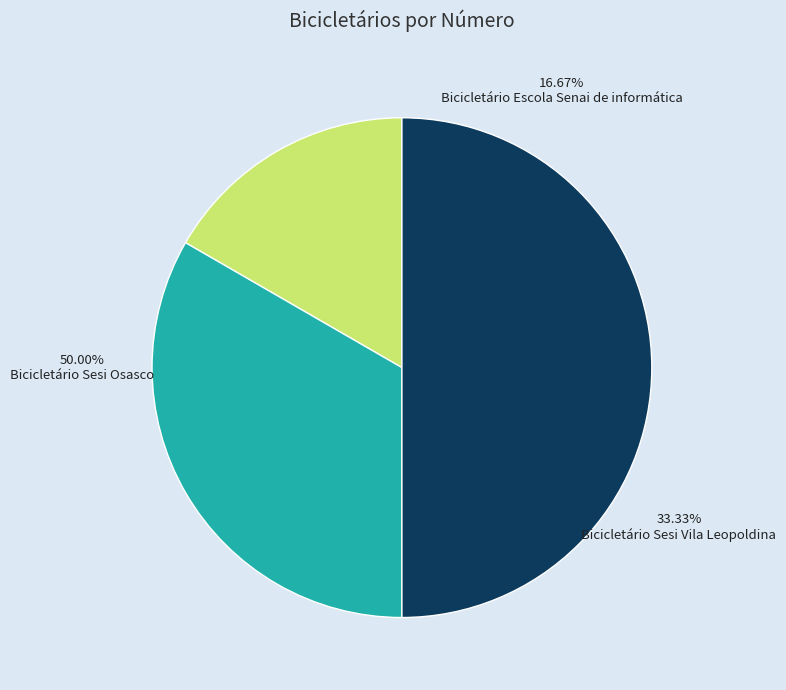

Count the number of slices in the pie.

3